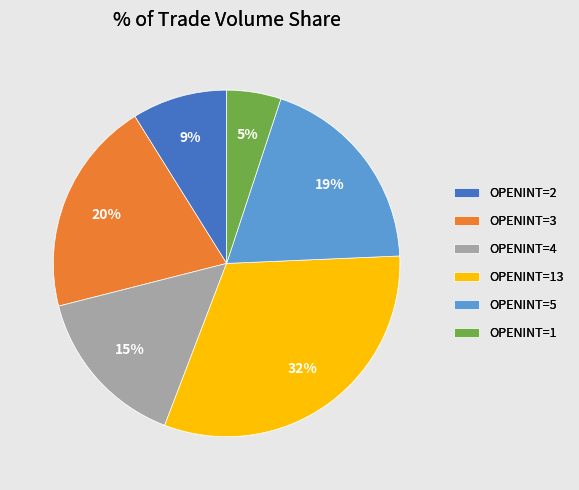

To the nearest percent, what portion does OPENINT=4 represent?

15%